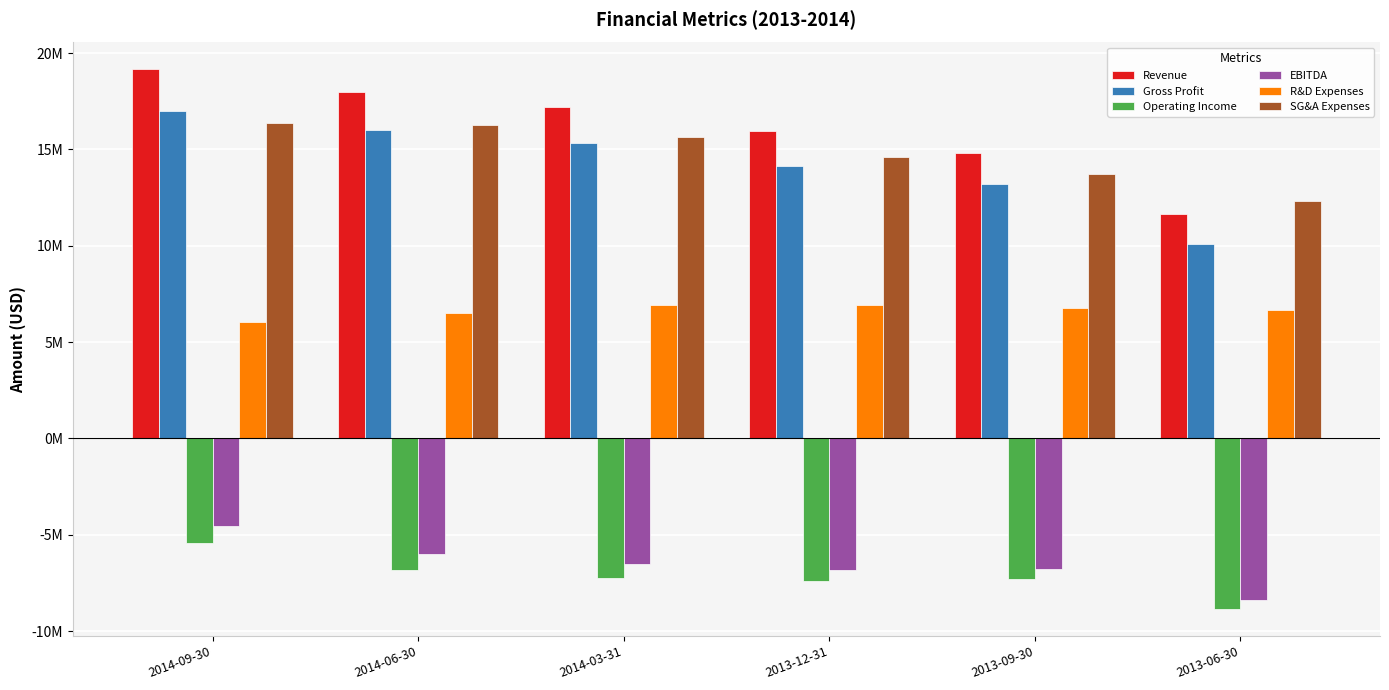

Are the bars horizontal?

No